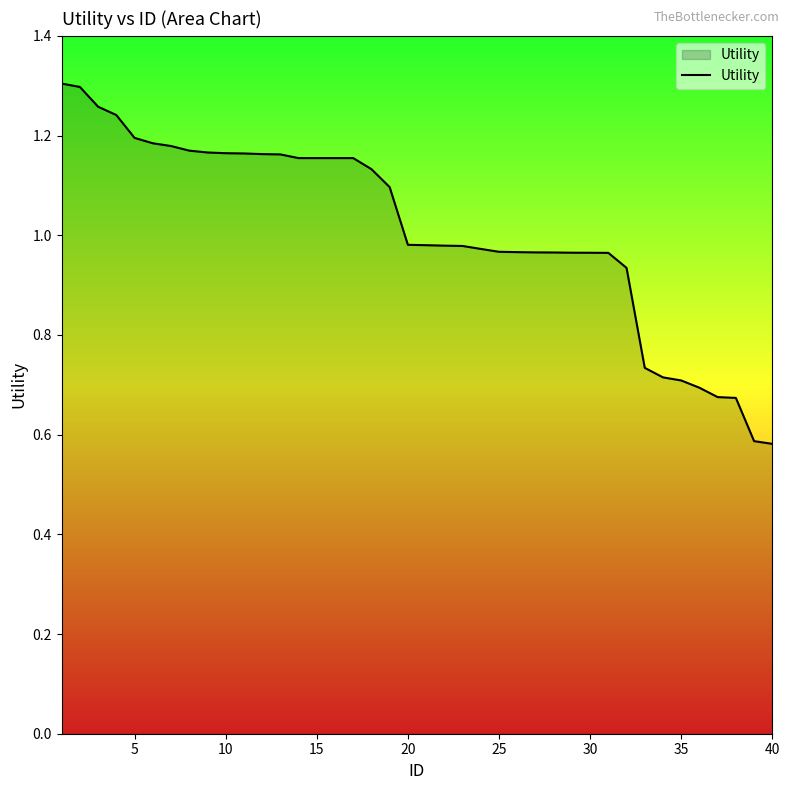

How many lines are shown in the chart?

1